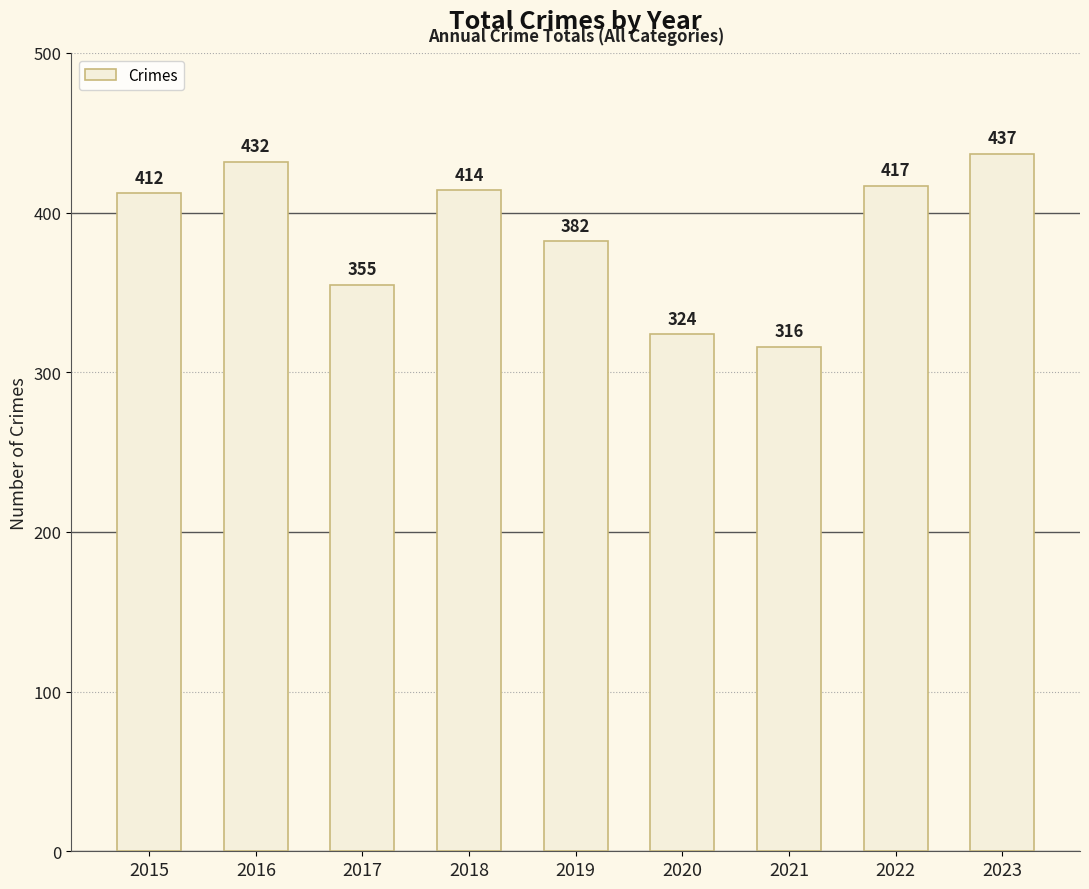

Rank the categories by value from lowest to highest.

2021, 2020, 2017, 2019, 2015, 2018, 2022, 2016, 2023